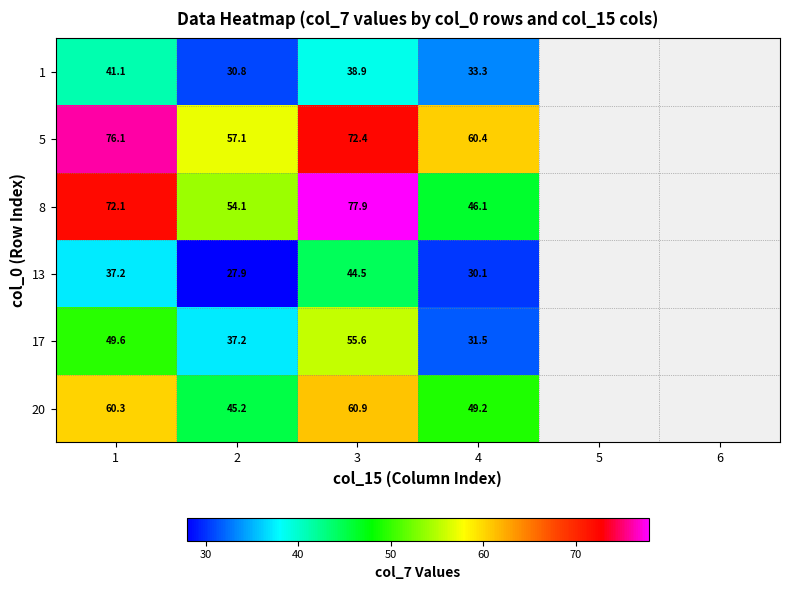

Rank the series at 3 from lowest to highest value.

1, 13, 17, 20, 5, 8